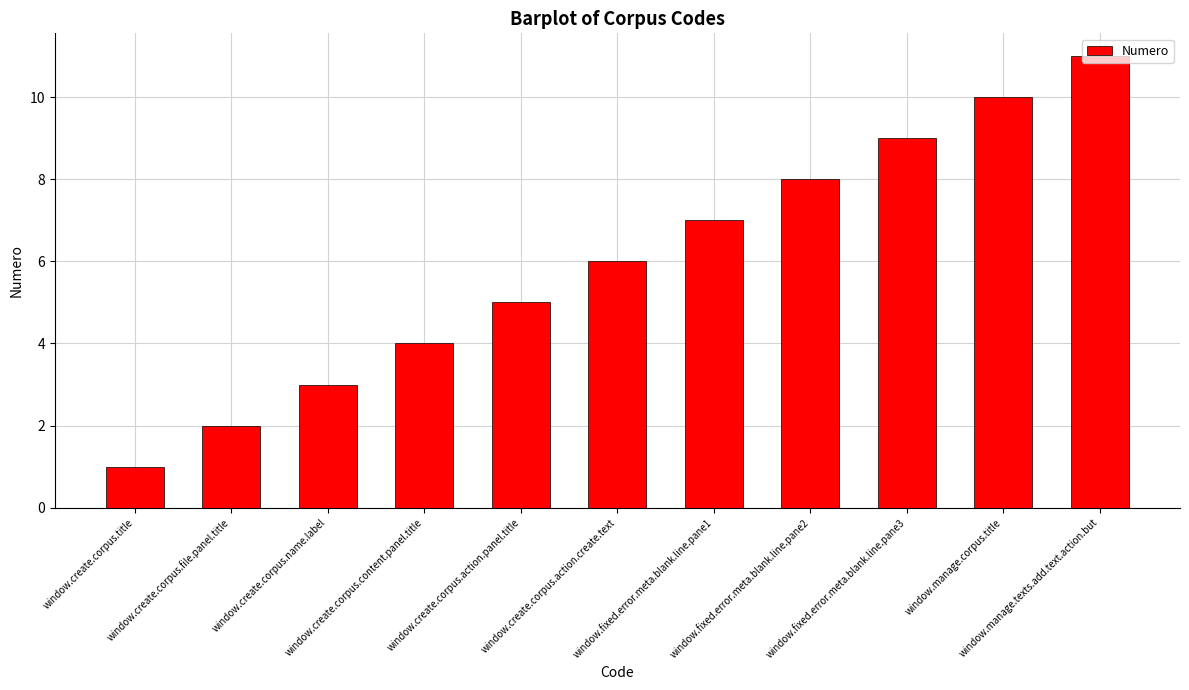

Are the bars grouped side by side (vs. stacked)?

No